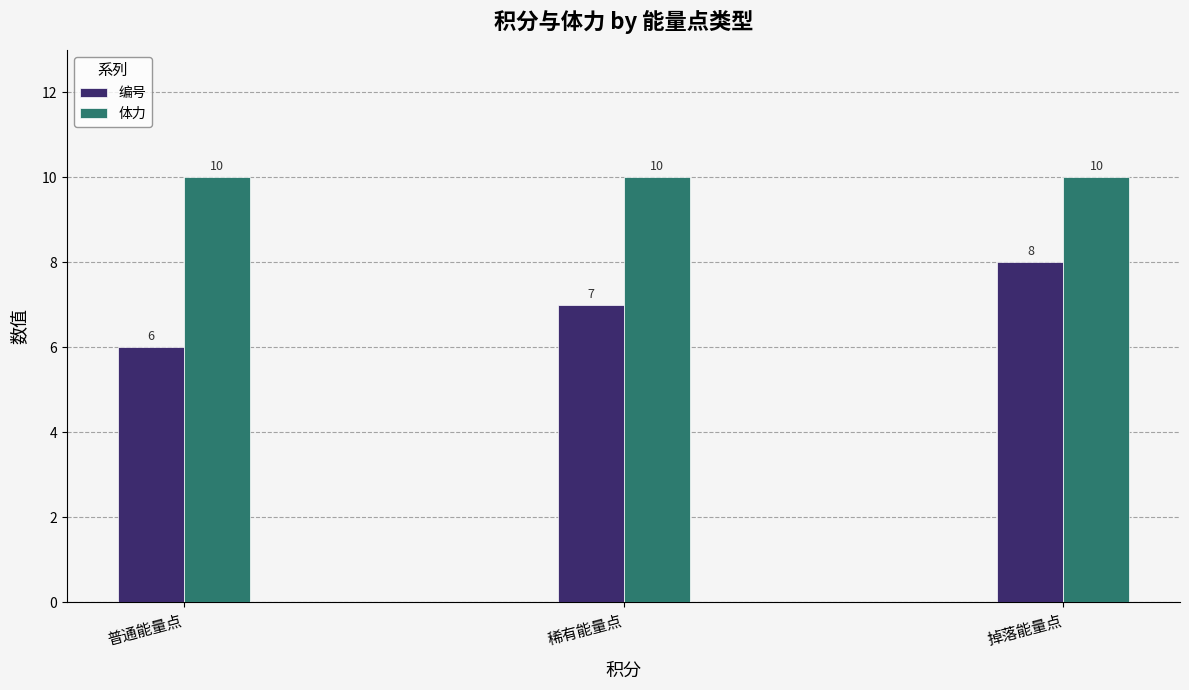

At how many categories does at least one series exceed 6?

3